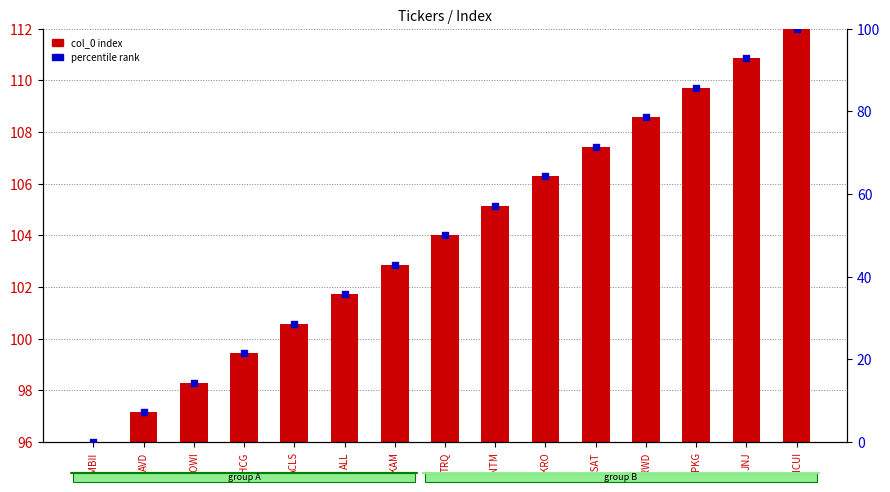

Which series contains the highest Y value?

percentile rank